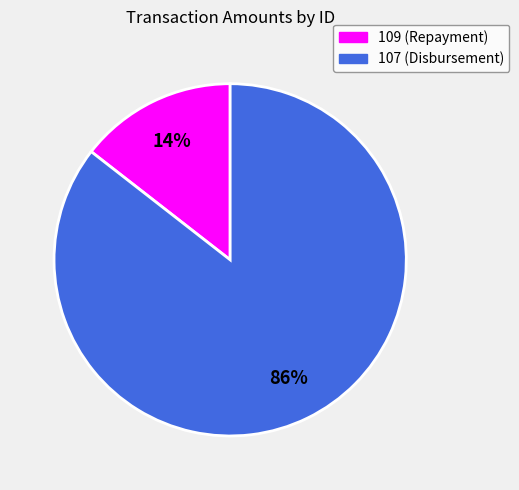

What percentage is the 107 slice, to the nearest percent?

86%